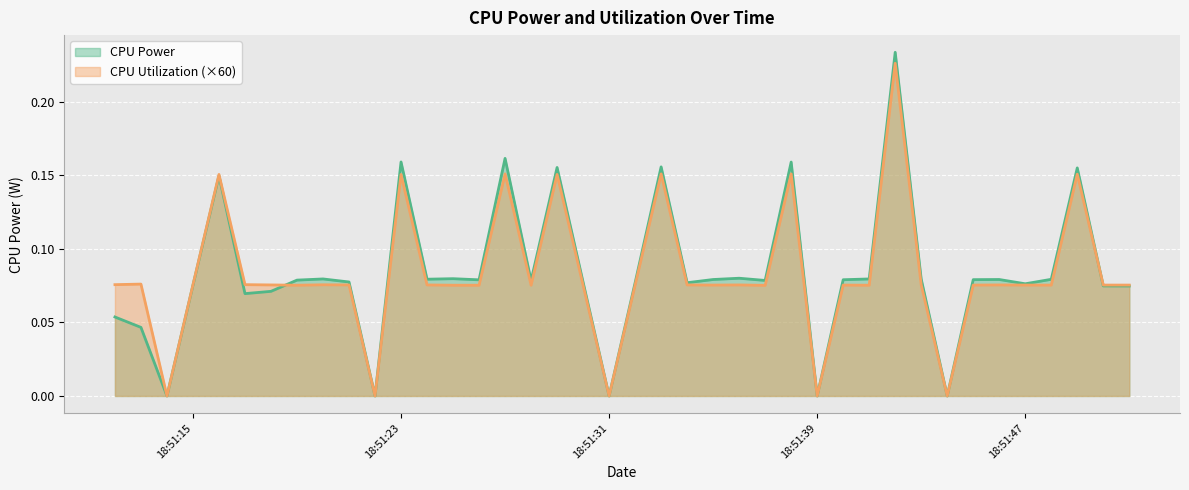

At which label does CPU Power reach its peak?

2025-03-22 18:51:42